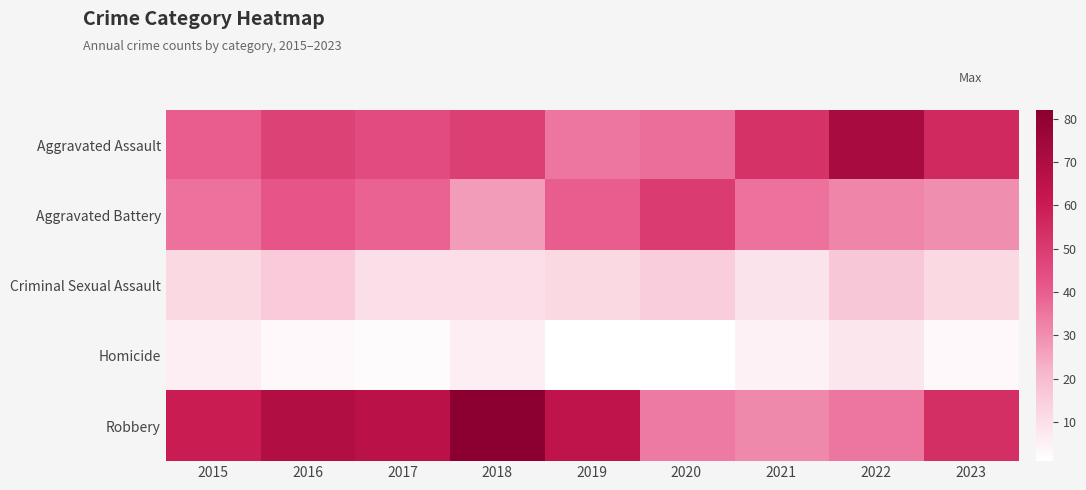

Reading left to right, what are all the values shown in this chart?

Aggravated Assault: 2015=40	2016=48	2017=45	2018=49	2019=35	2020=37	2021=53	2022=72	2023=56
Aggravated Battery: 2015=36	2016=42	2017=39	2018=27	2019=40	2020=50	2021=36	2022=32	2023=30
Criminal Sexual Assault: 2015=12	2016=16	2017=10	2018=10	2019=12	2020=15	2021=9	2022=17	2023=12
Homicide: 2015=6	2016=3	2017=2	2018=6	2019=1	2020=1	2021=5	2022=8	2023=3
Robbery: 2015=60	2016=69	2017=66	2018=82	2019=64	2020=34	2021=31	2022=35	2023=54